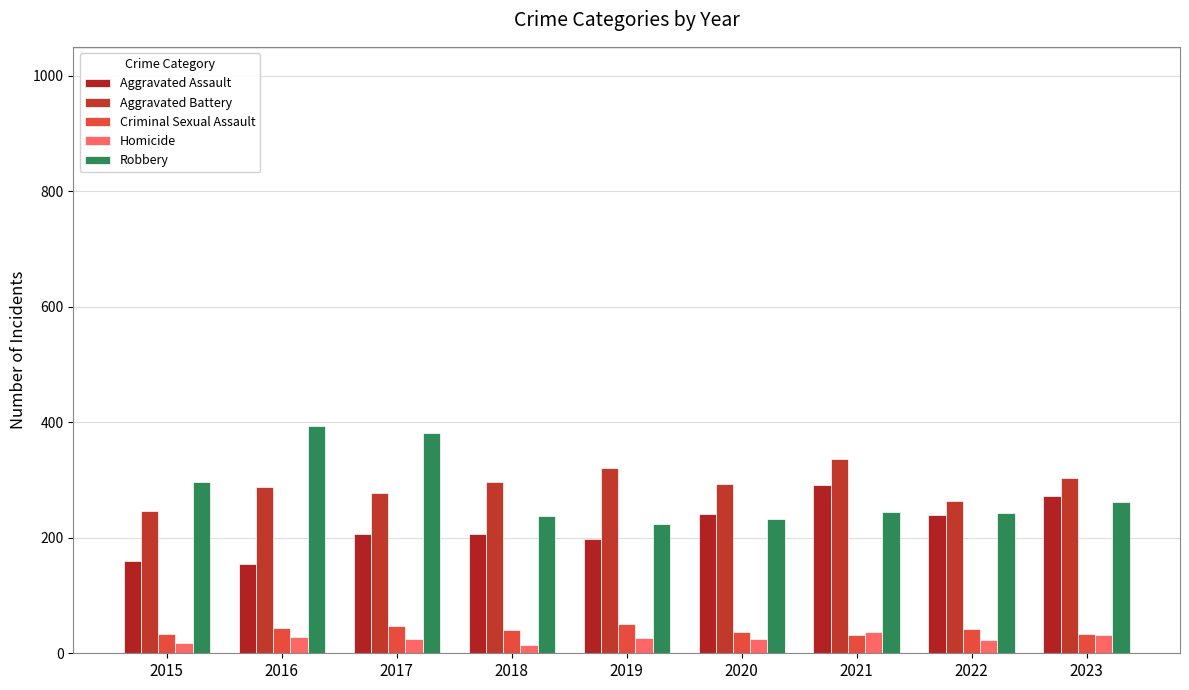

What is the lowest value of the Homicide series?

15